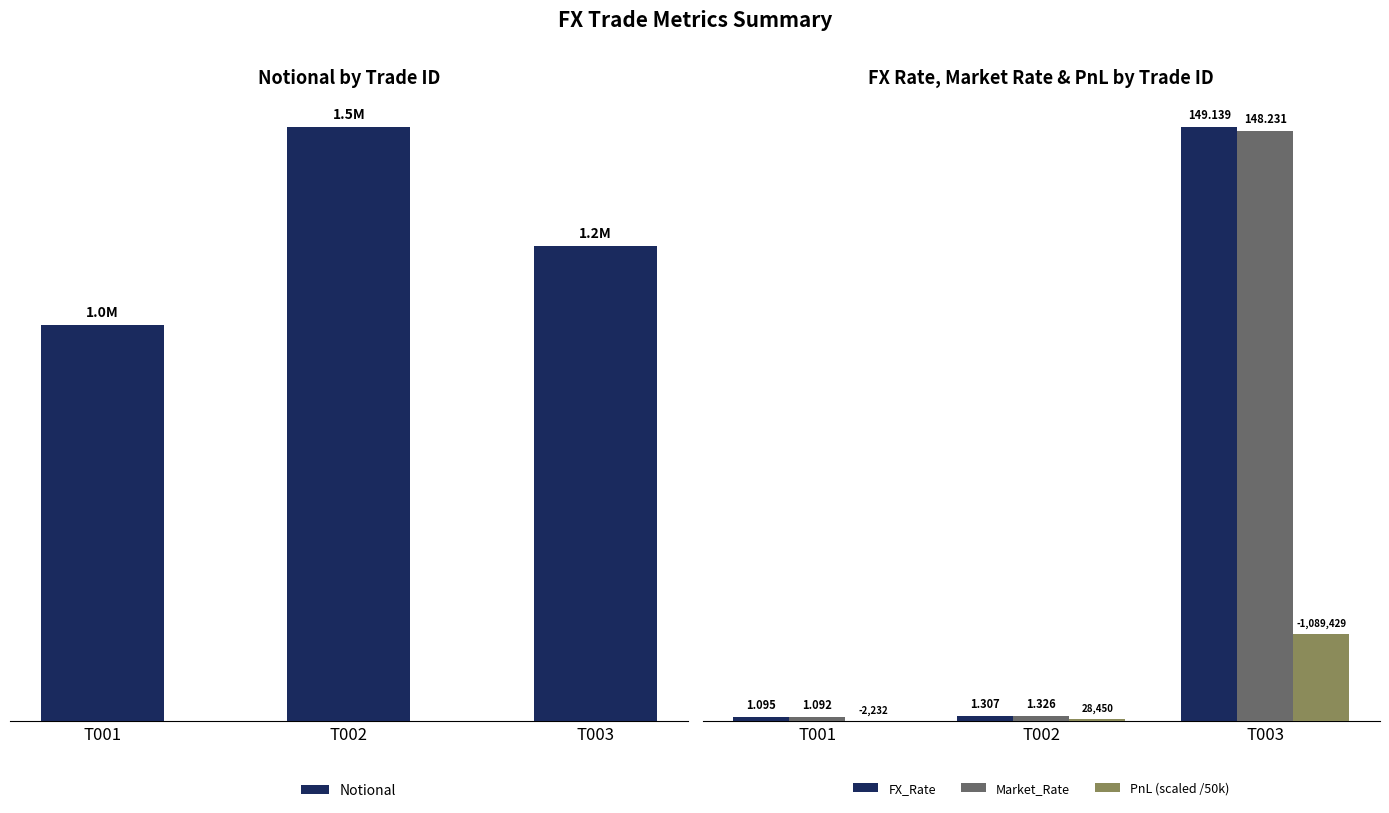

True or false: PnL (scaled /50k) has a value of 0.8 at T002.

False